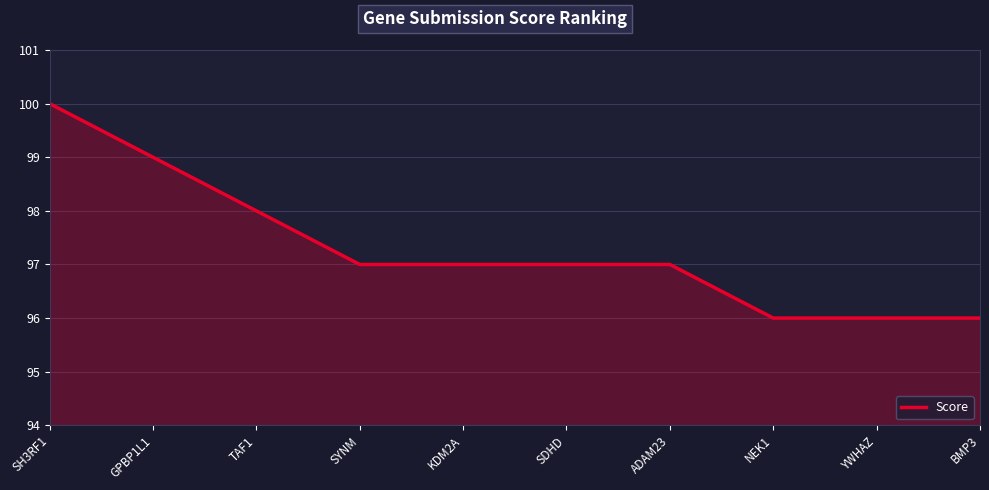

What is the maximum value shown in the chart?

100